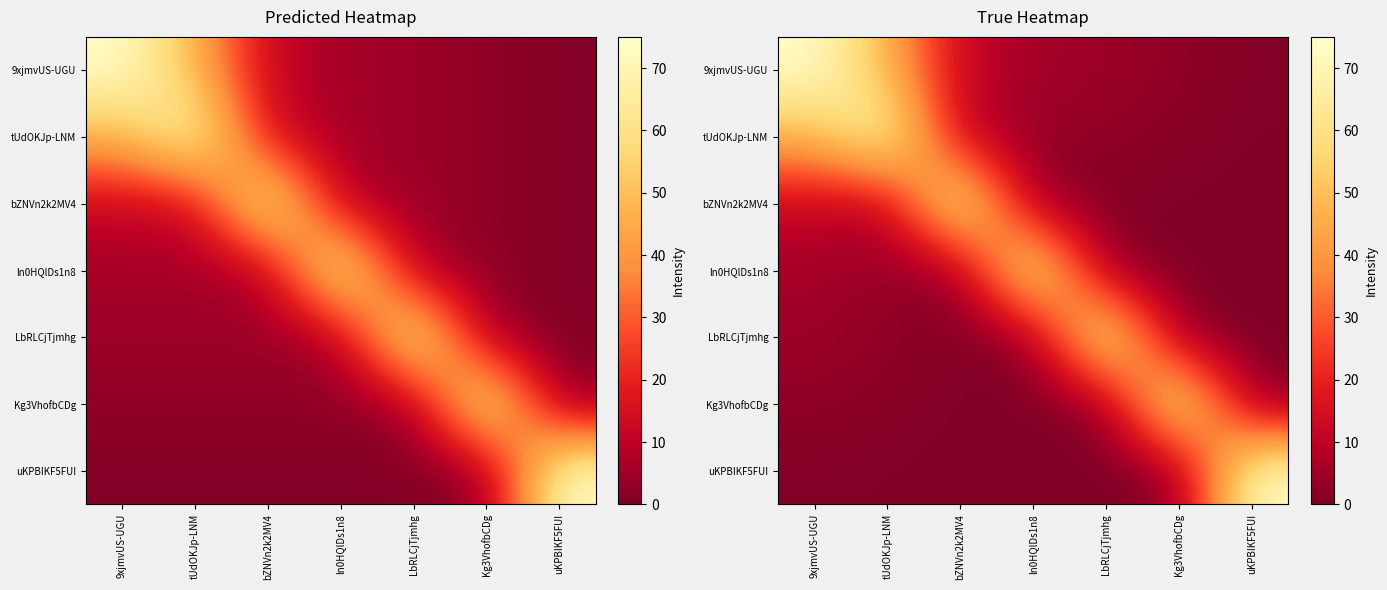

What is the sum of all tUdOKJp-LNM values?

138.1